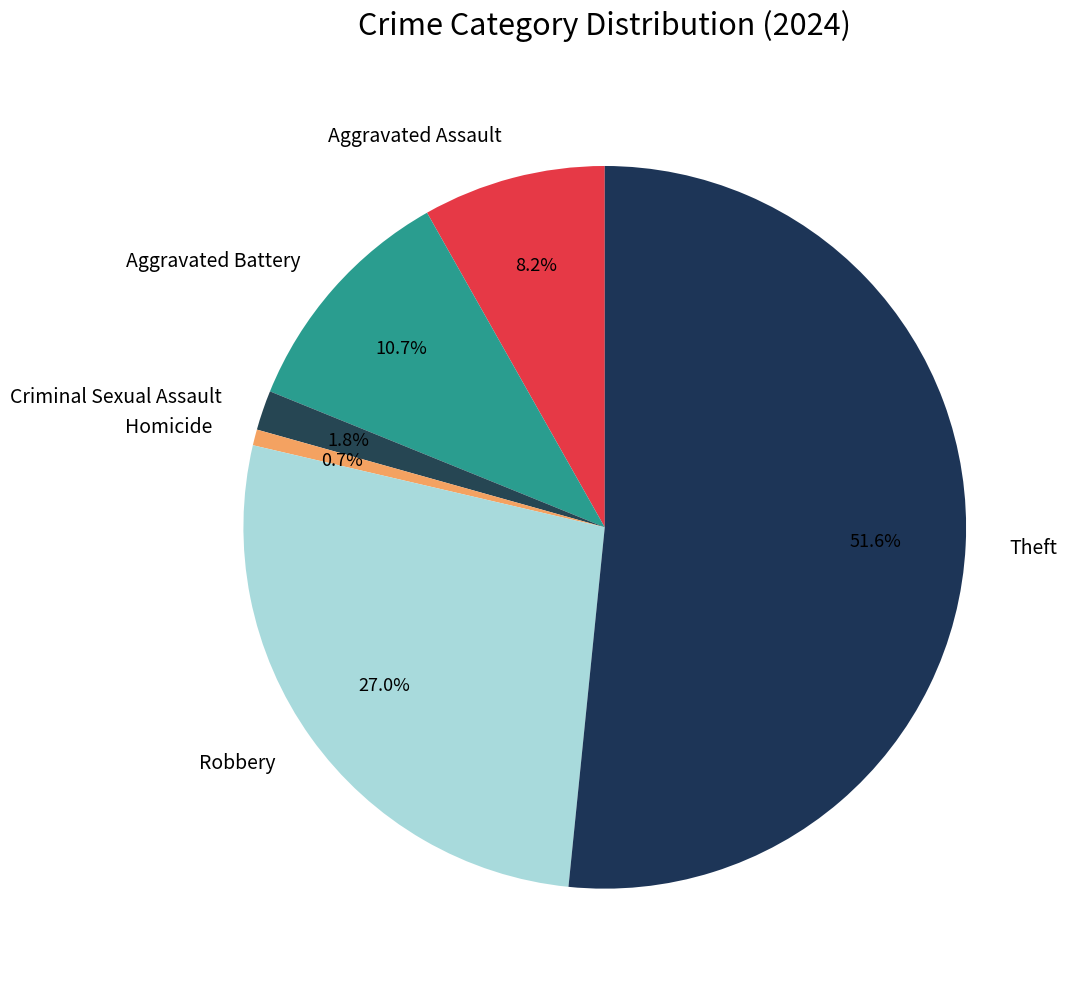

Which has a higher value, Criminal Sexual Assault or Theft?

Theft